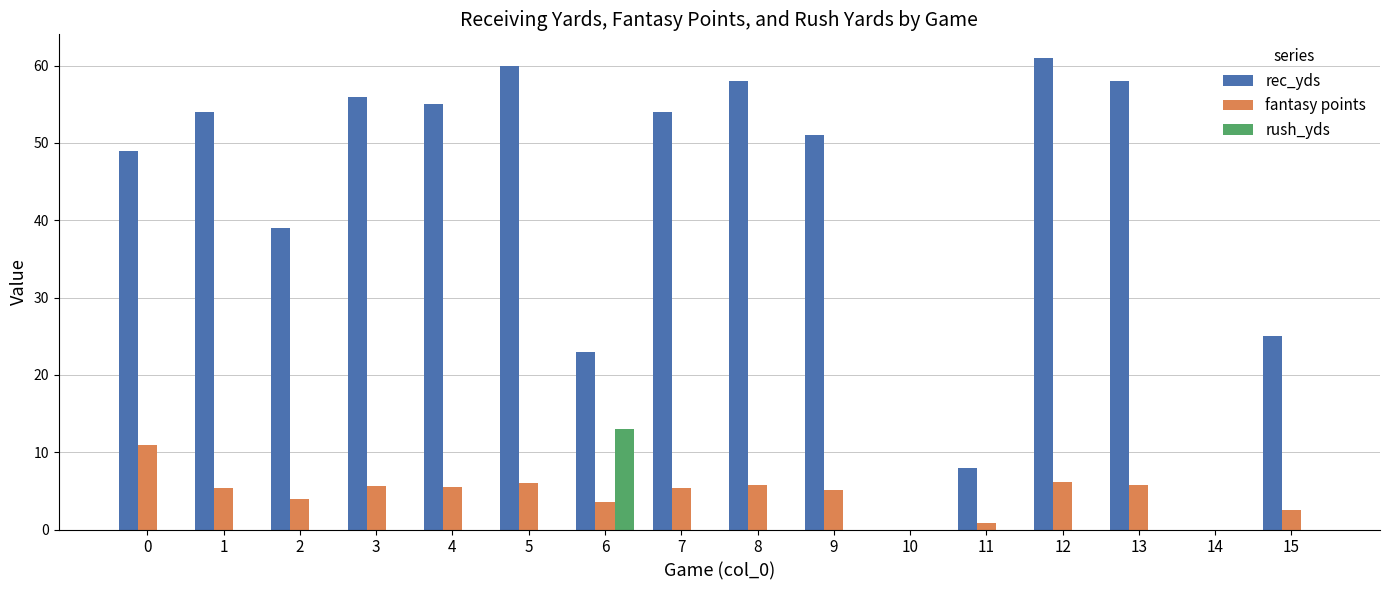

The rush_yds series shows -9.0 at 2. True or false?

False